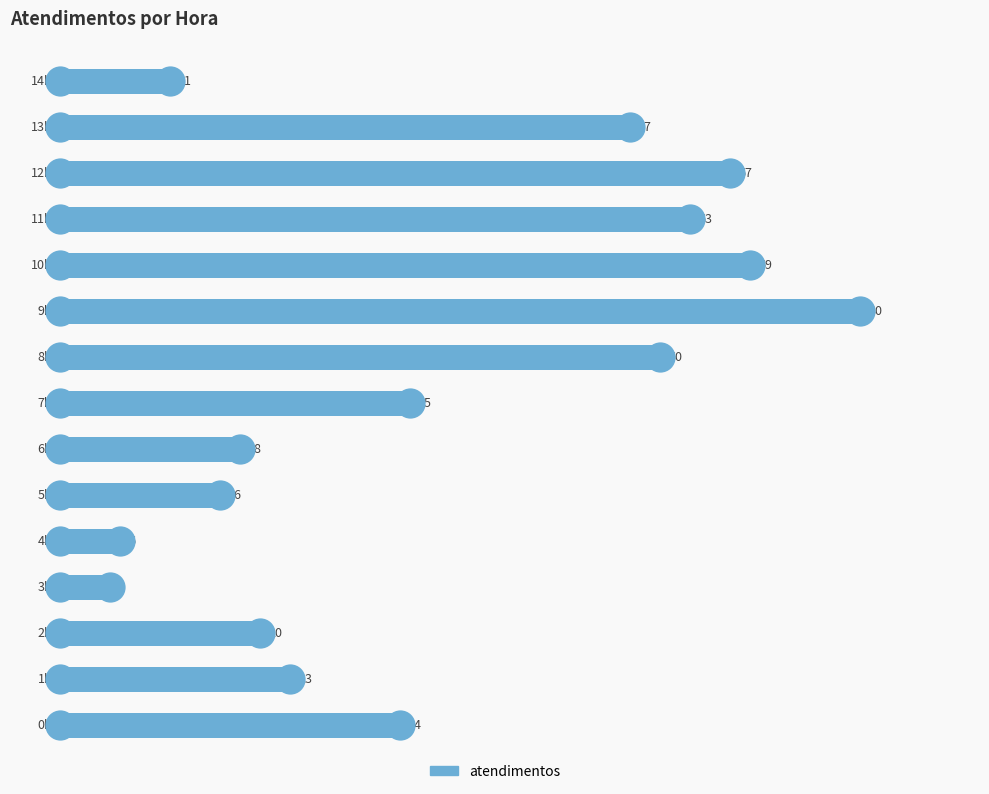

What is the difference between the maximum and minimum values?

75